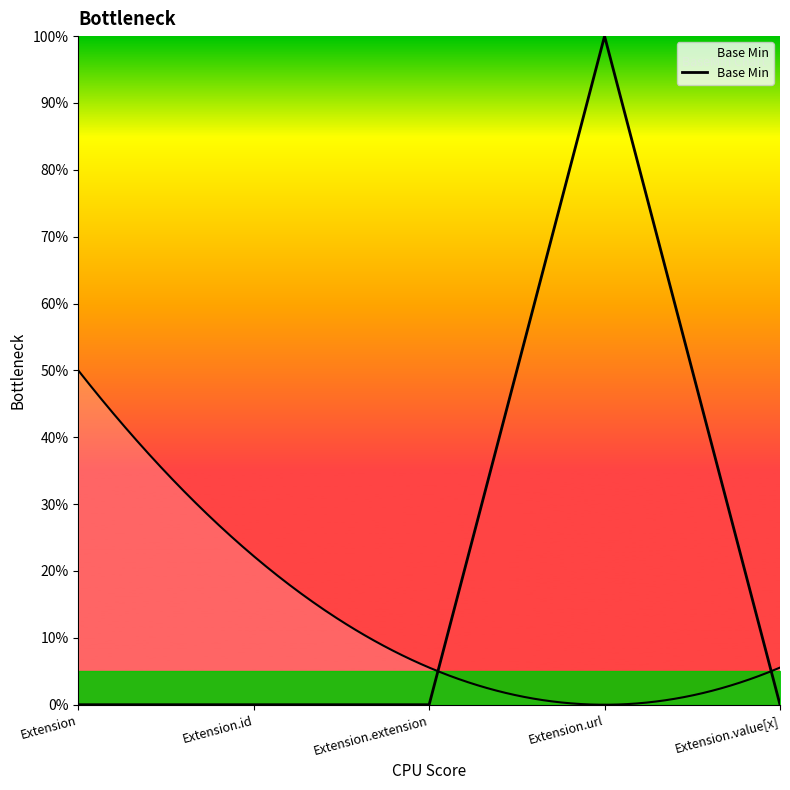

Reading right to left, what are all the values shown in this chart?

Extension.value[x]=0	Extension.url=1	Extension.extension=0	Extension.id=0	Extension=0